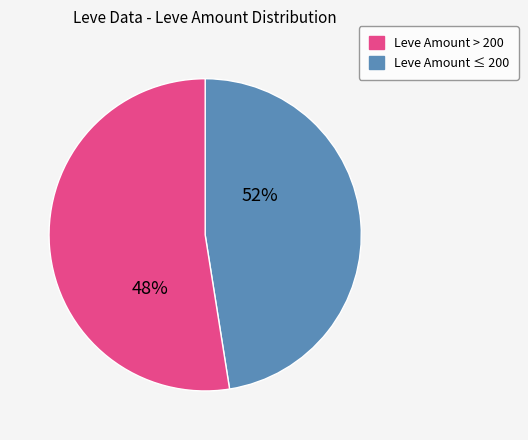

What is the change in value from 174 to 230?

+56